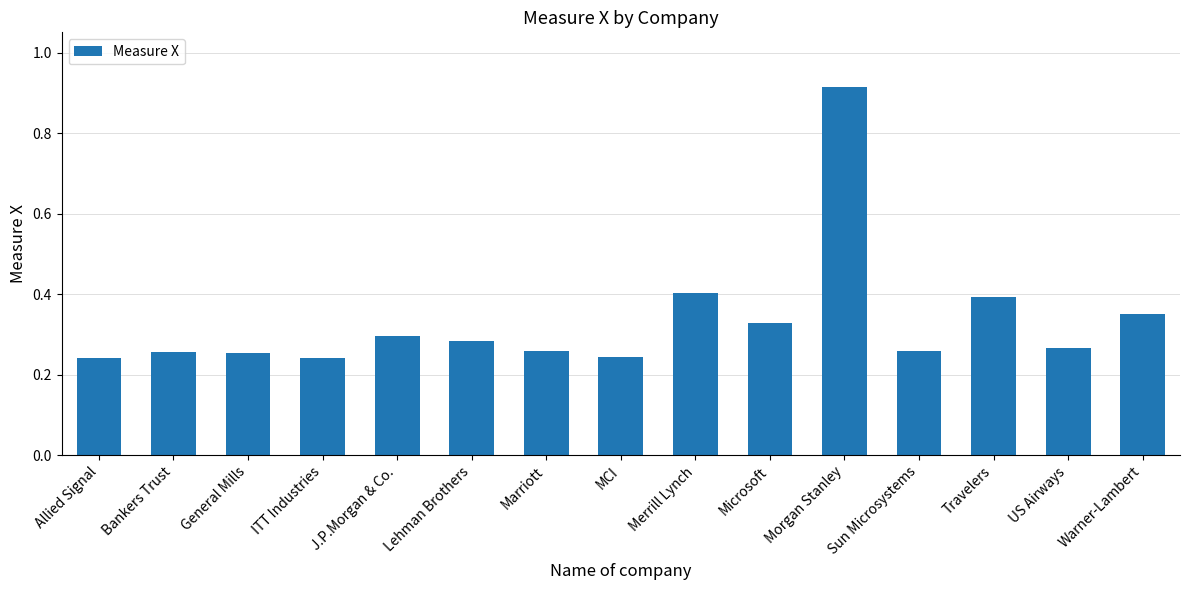

Is it true that the value at Microsoft is 0.1?

False